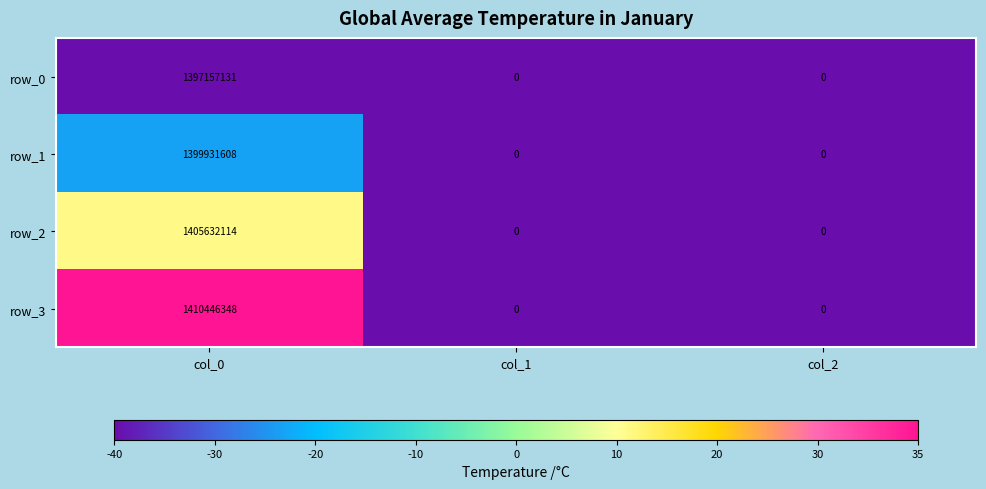

Reading left to right, what are all the values shown in this chart?

row_0: col_0=1397157131	col_1=0	col_2=0
row_1: col_0=1399931608	col_1=0	col_2=0
row_2: col_0=1405632114	col_1=0	col_2=0
row_3: col_0=1410446348	col_1=0	col_2=0